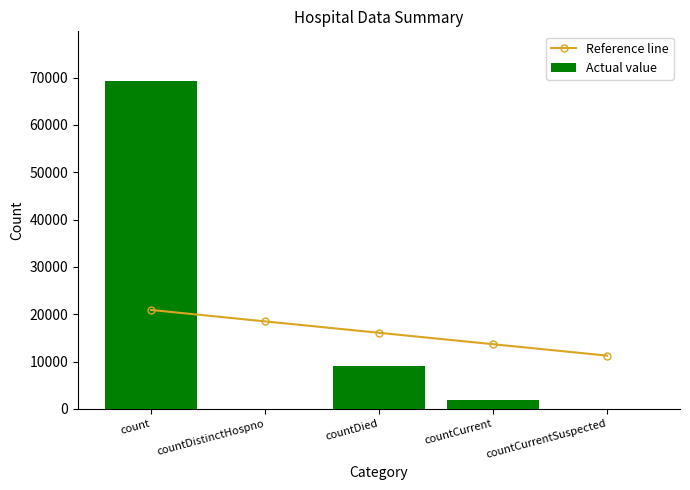

What is the value of the Reference line bar at the 3rd from the left?

16078.2